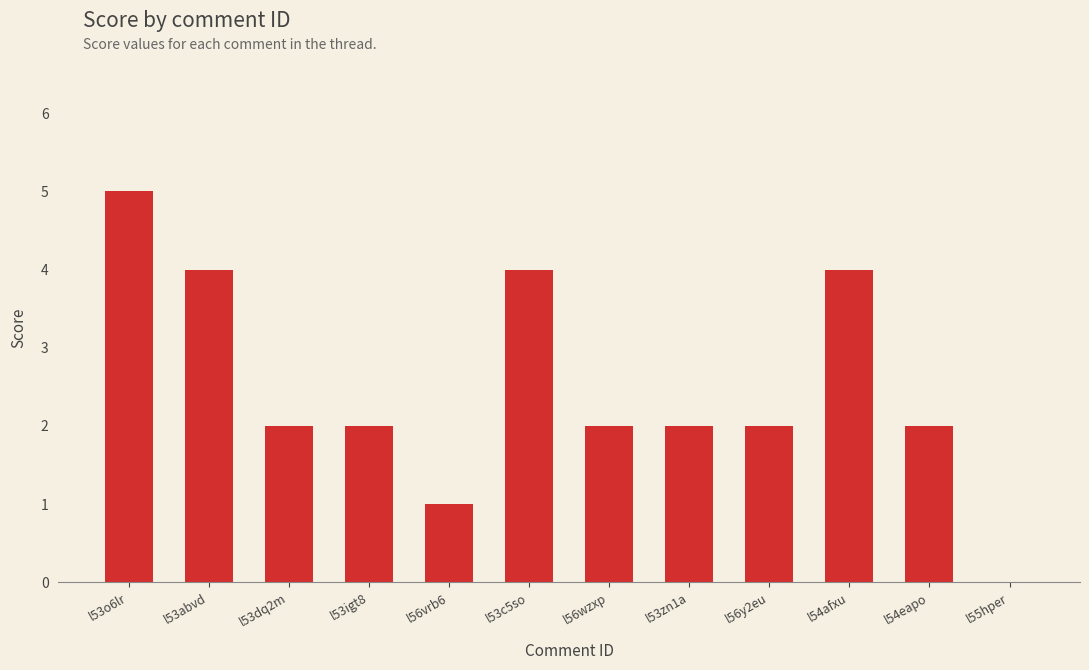

Where does the data first go above 2?

l53o6lr